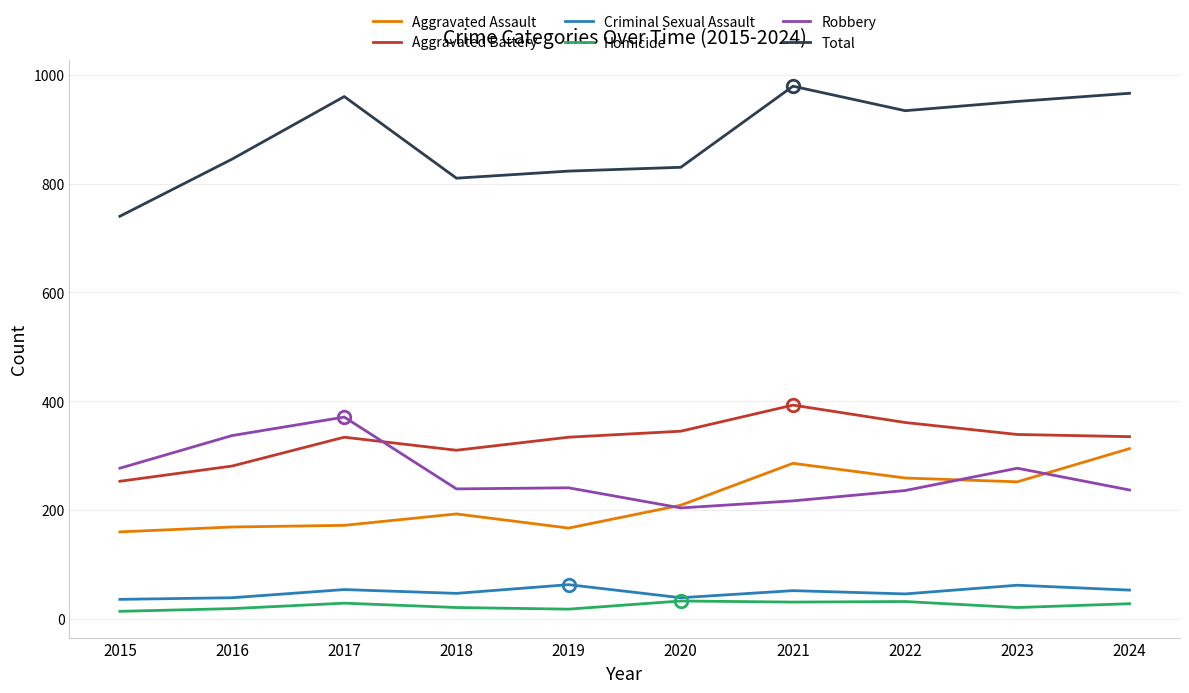

Is it true that Aggravated Assault equals 252 at 2023?

True